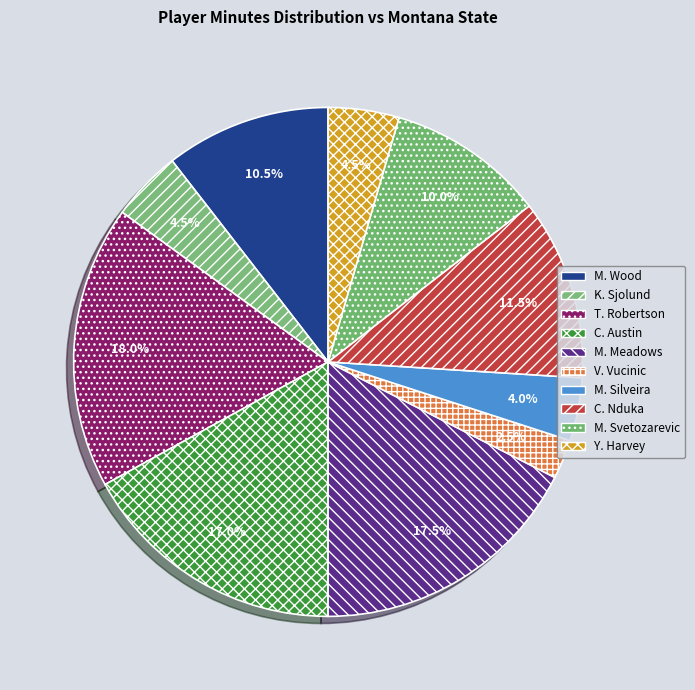

What is the largest slice in the pie chart?

T. Robertson